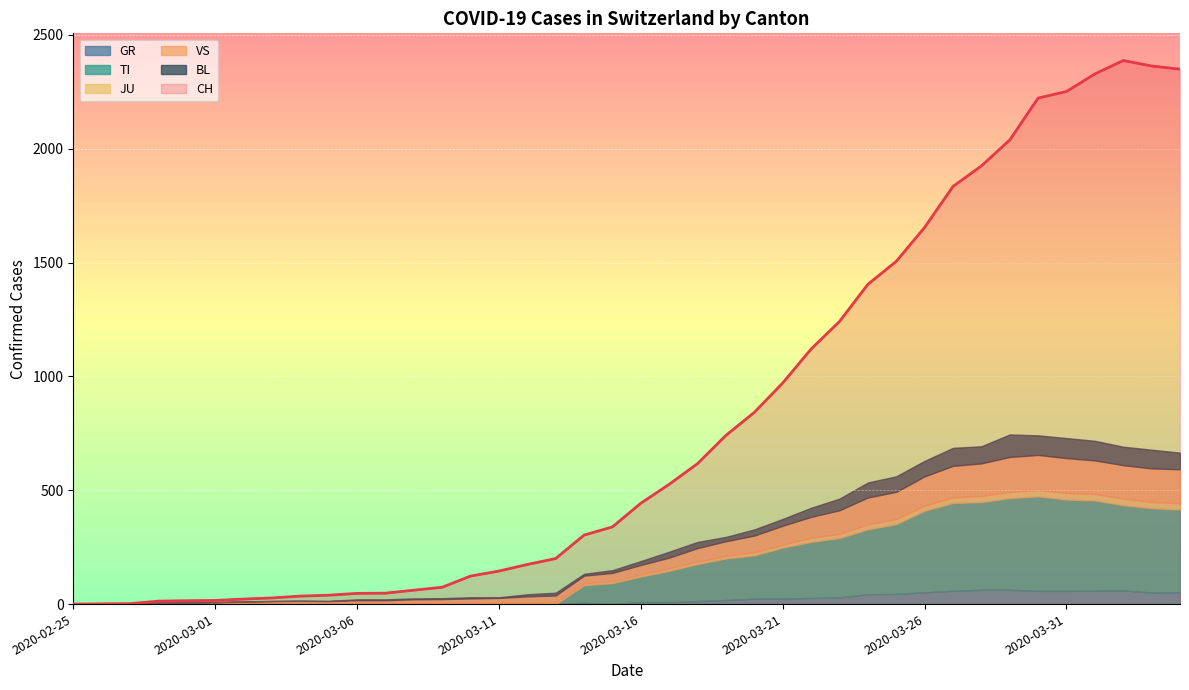

What position from the left is 2020-03-31?

36